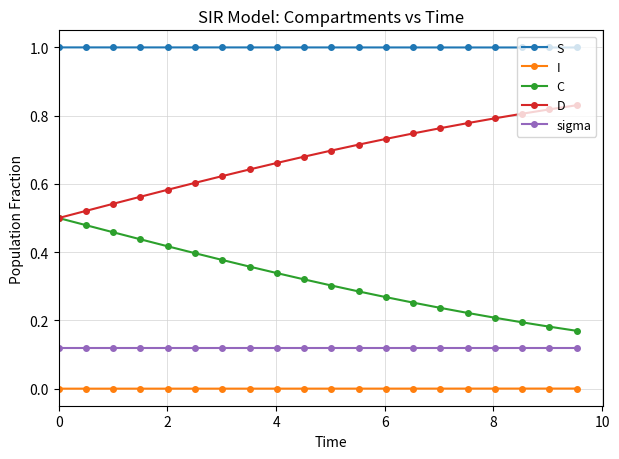

What is the maximum value for S?

1.0